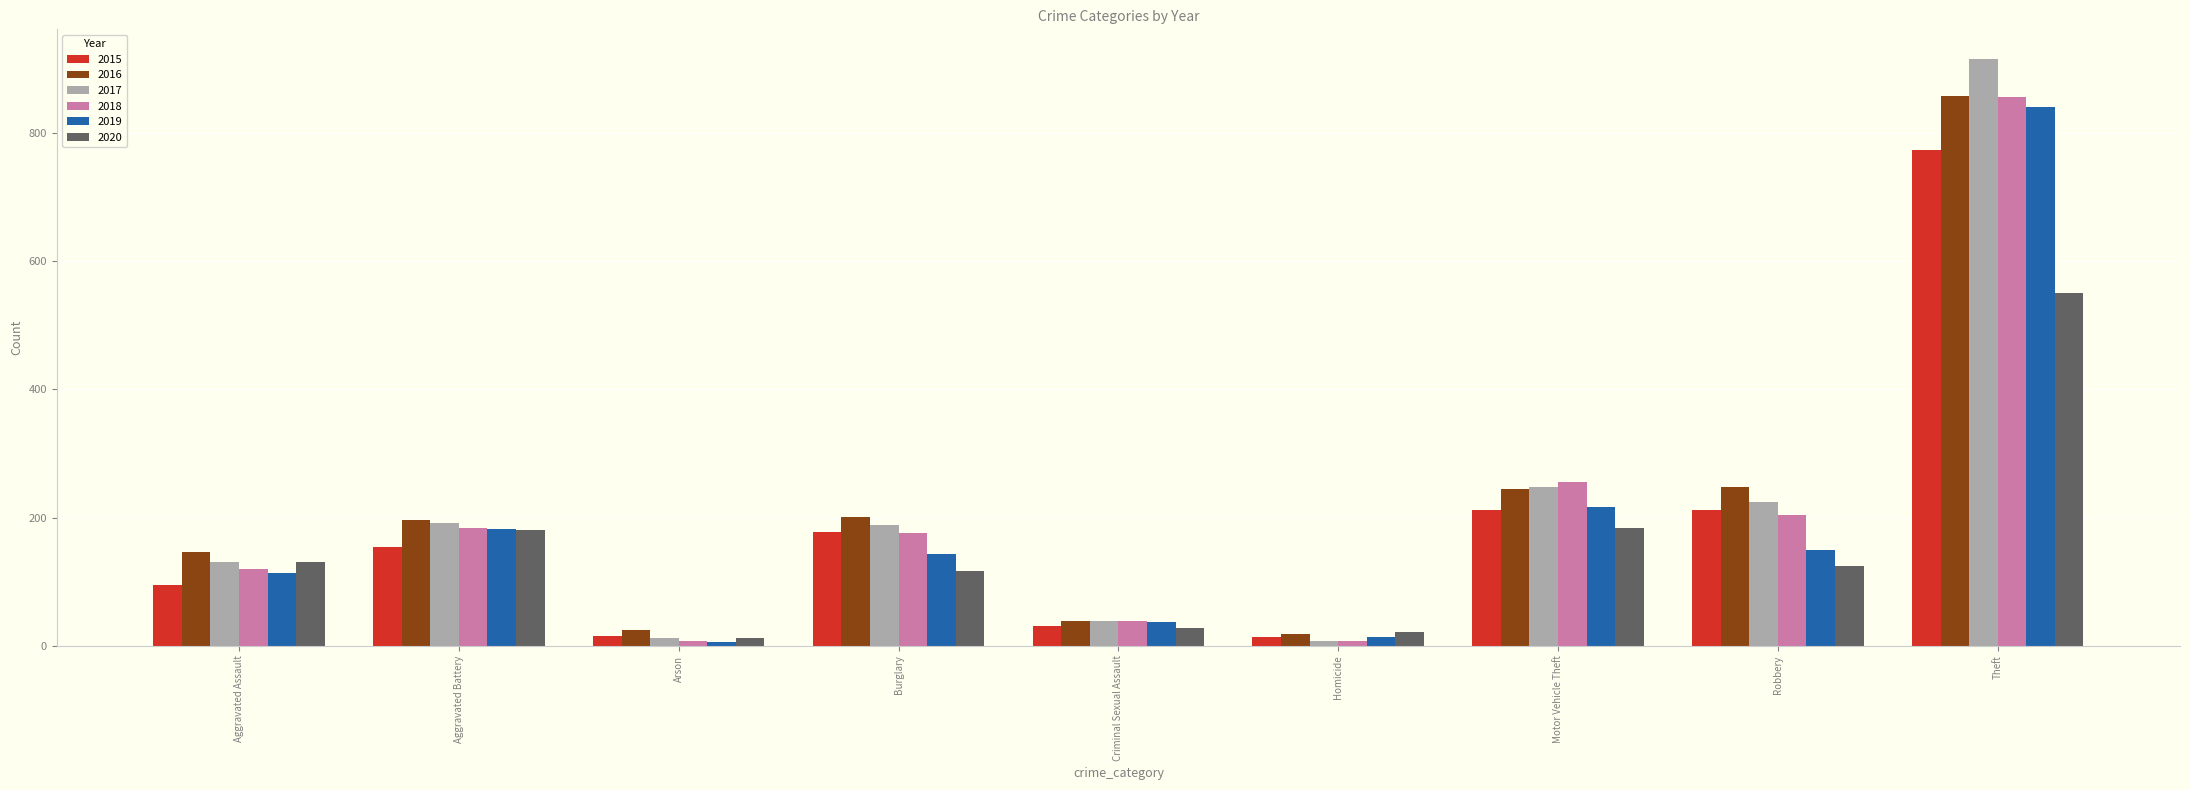

At which label is 2017 closest to 462?

Motor Vehicle Theft